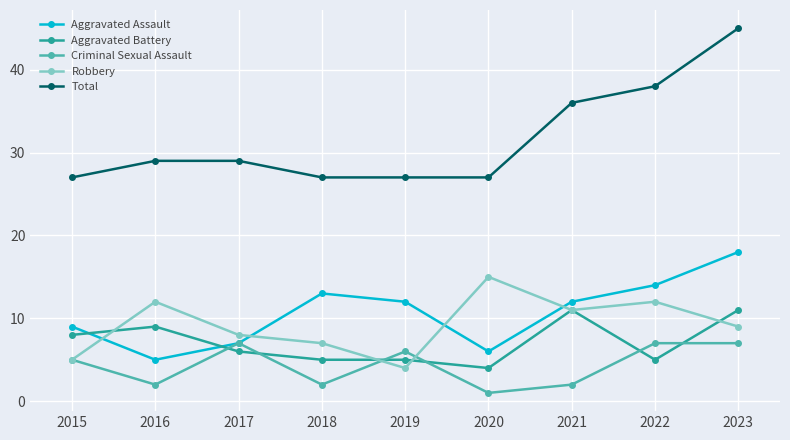

Is the value of Total at 2021 greater than the value of Robbery at 2015?

Yes